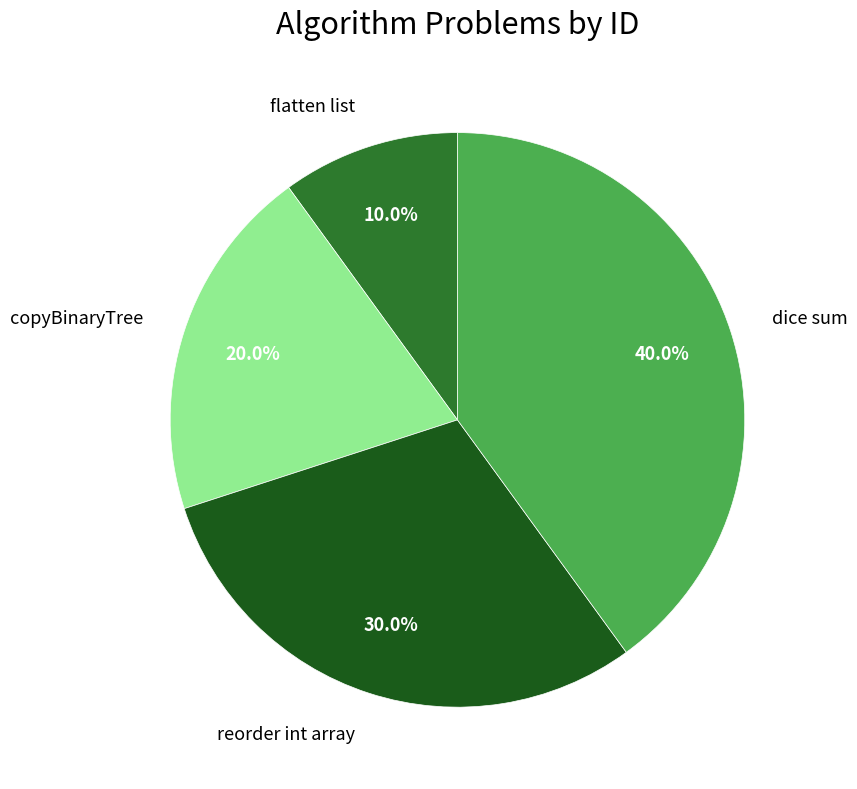

To the nearest percent, what percentage of the pie is reorder int array?

30%